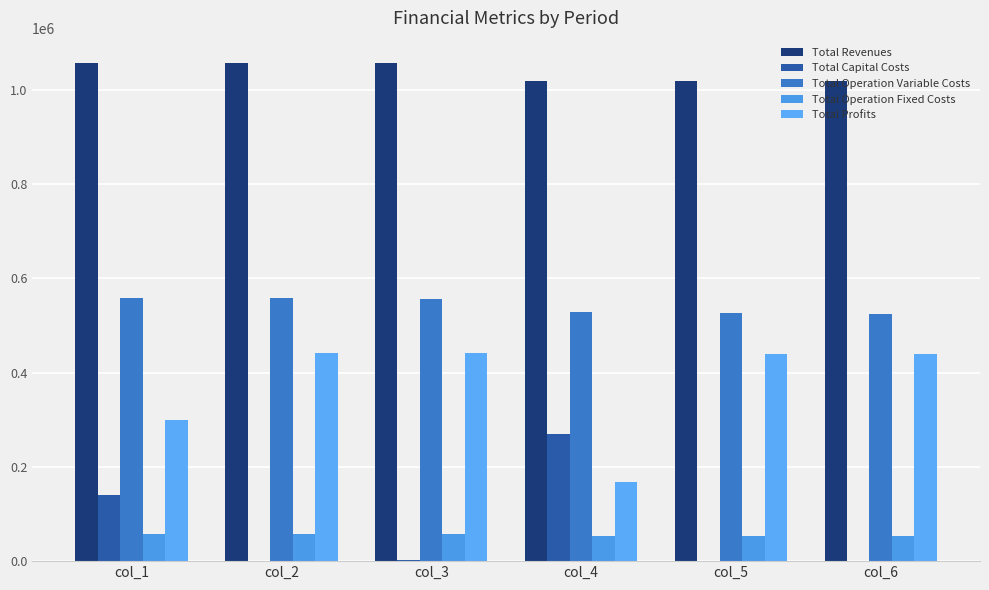

Where is Total Operation Fixed Costs nearest to the value 56097?

col_1